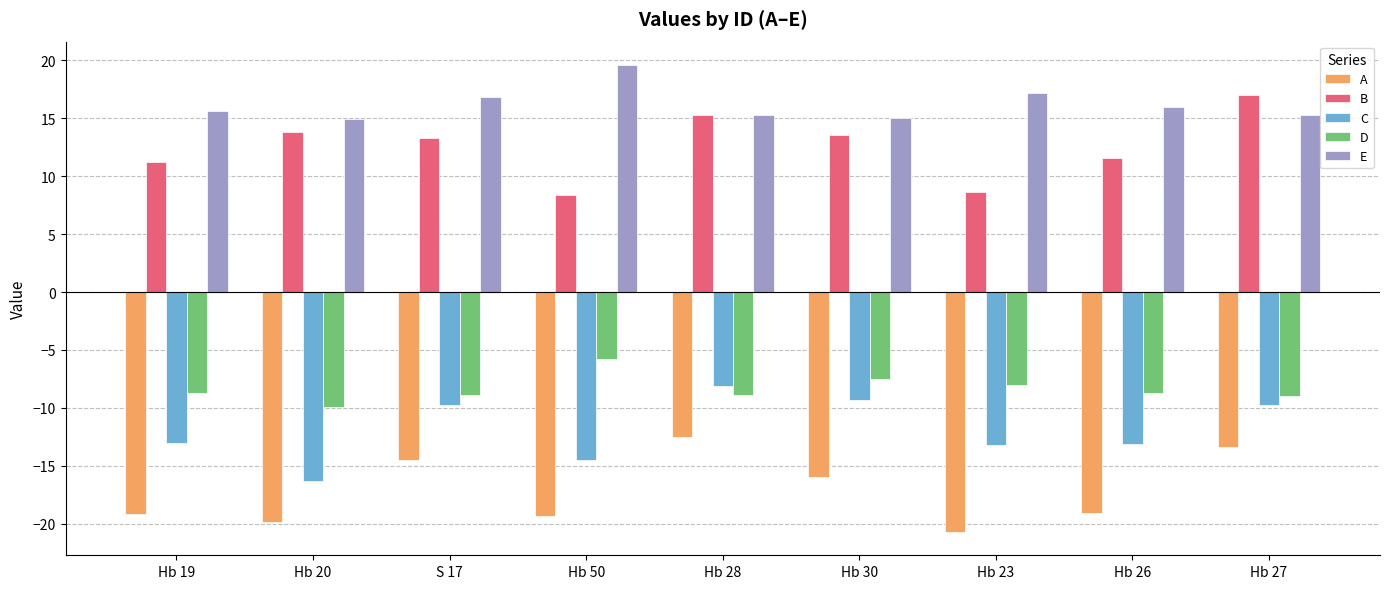

What is the difference between the highest and lowest values at Hb 50?

38.9